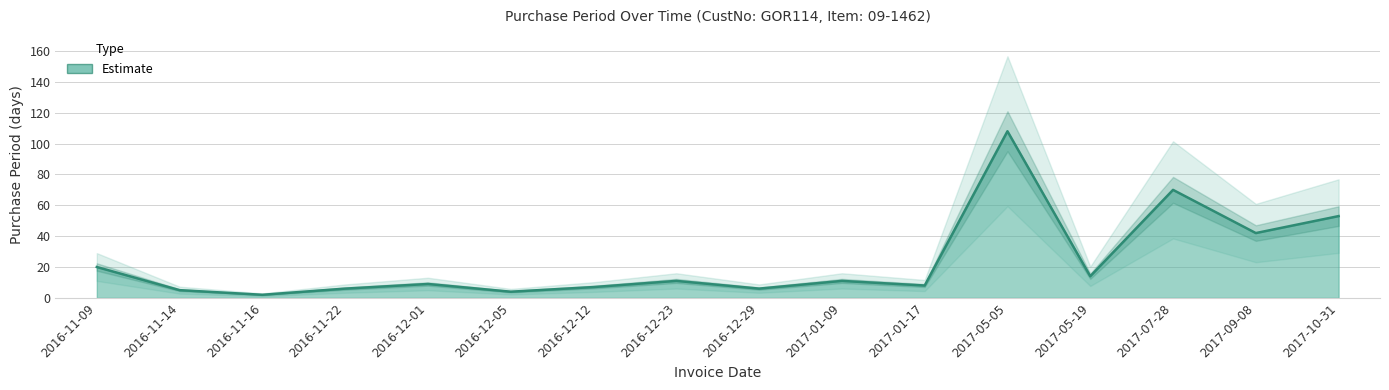

What is the difference between the values at 2016-12-01 and 2017-01-17?

1